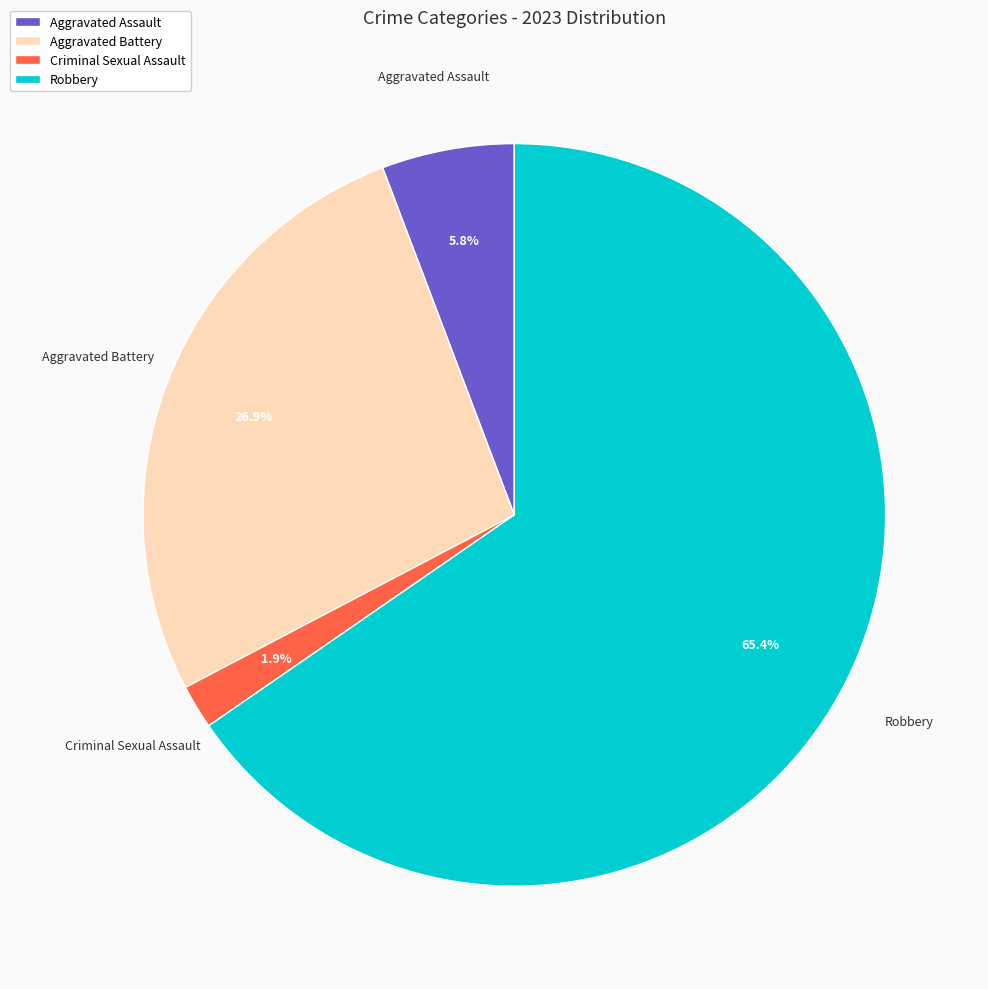

Combined, what portion of the pie is Aggravated Battery and Criminal Sexual Assault?

28.8%